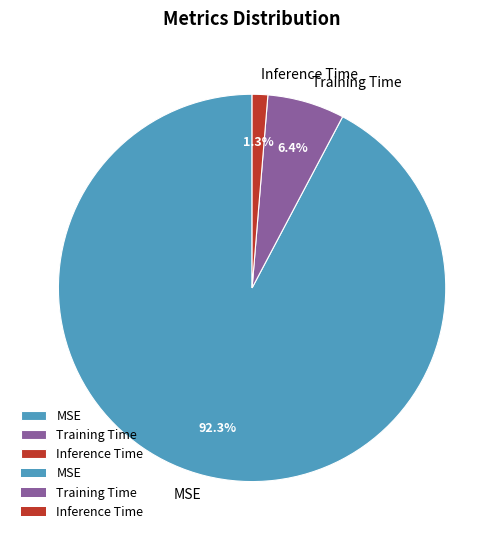

What is the total percentage of Inference Time and MSE?

93.6%